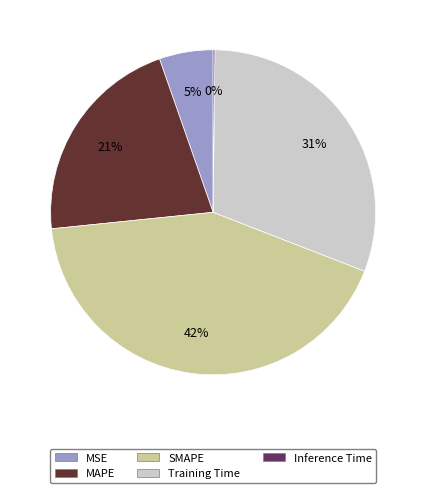

To the nearest percent, what portion does MAPE represent?

21%